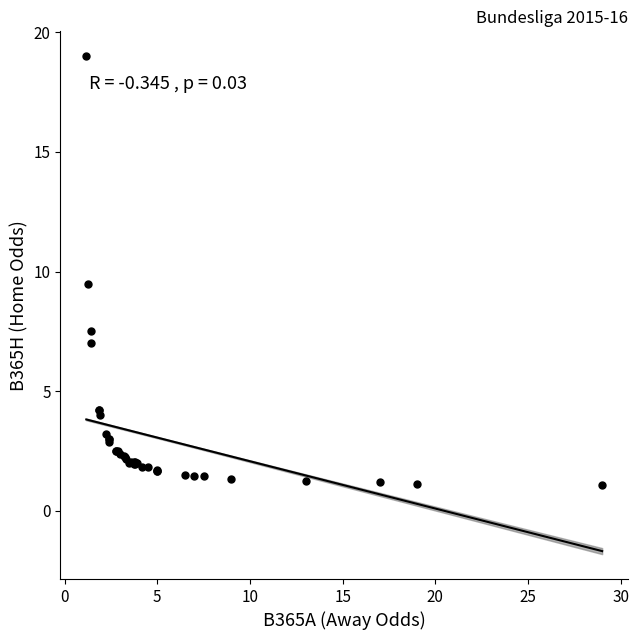

What Y value in the scatter plot is closest to 10?

9.5